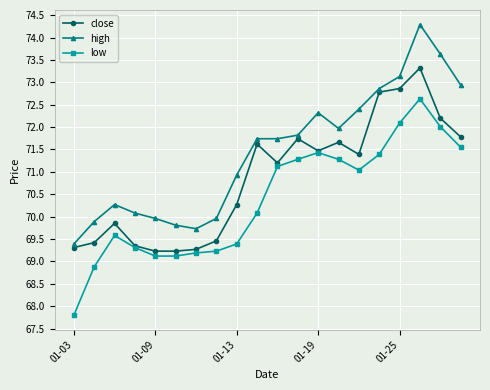

Which series has the largest range (max minus min)?

high